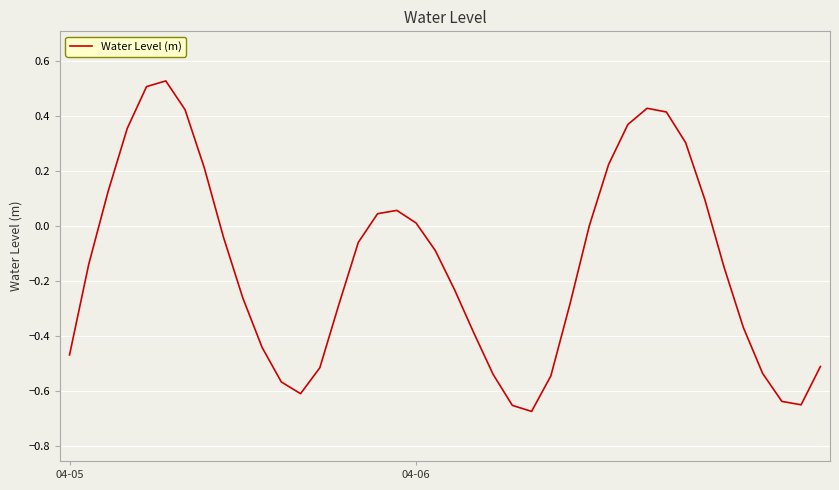

What is the difference between the maximum and minimum values?

1.2